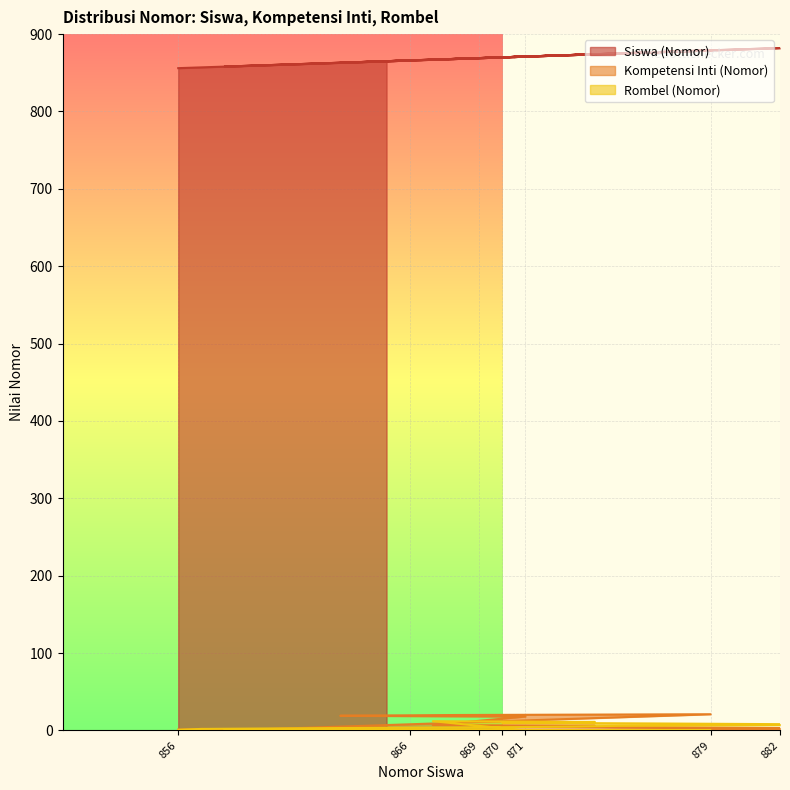

Which series has the largest total across all categories?

Siswa (Nomor)